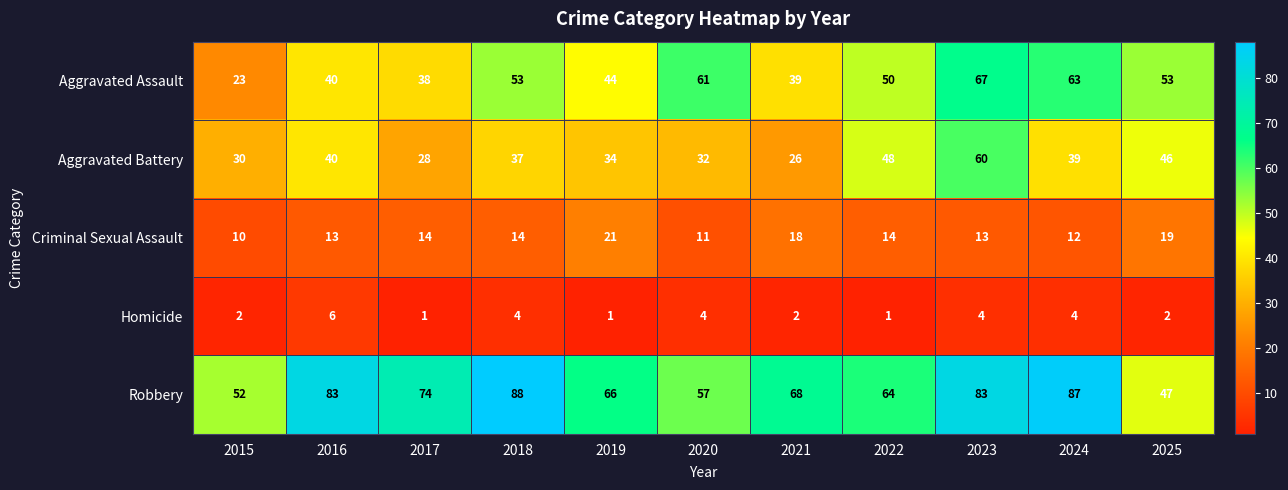

Where is Aggravated Battery nearest to the value 43?

2016